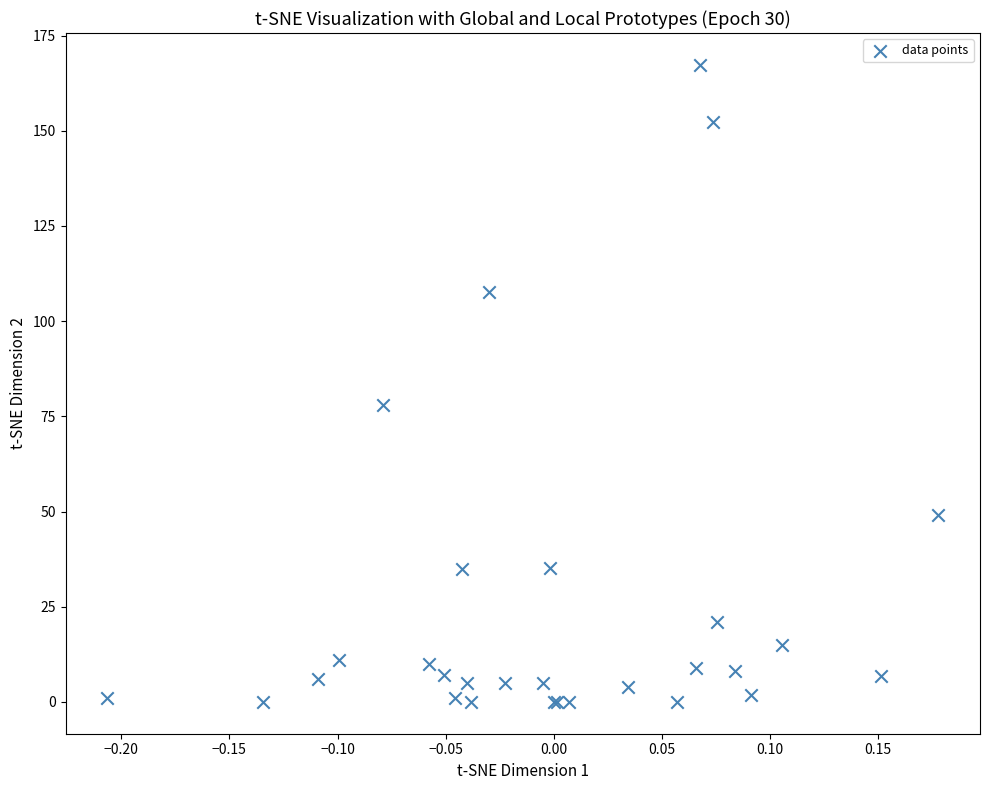

What Y value in the scatter plot is closest to 83?

77.9